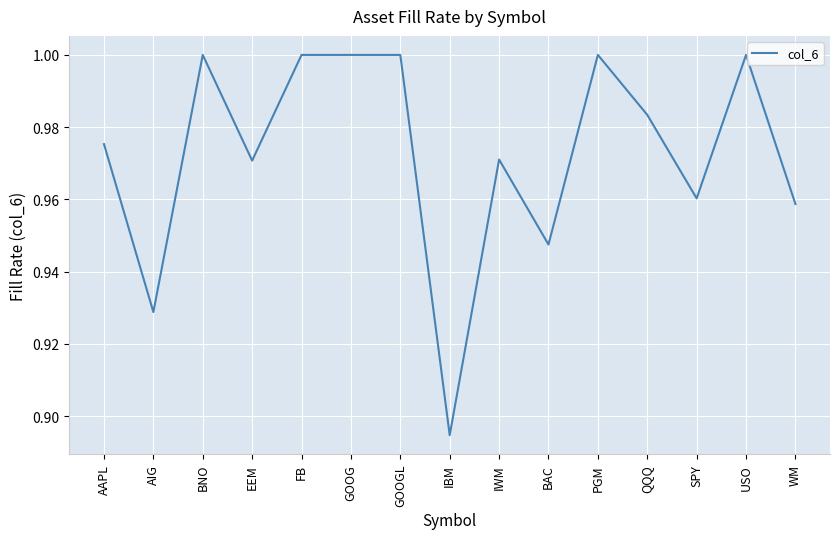

Between AIG and AAPL, which is larger?

AAPL